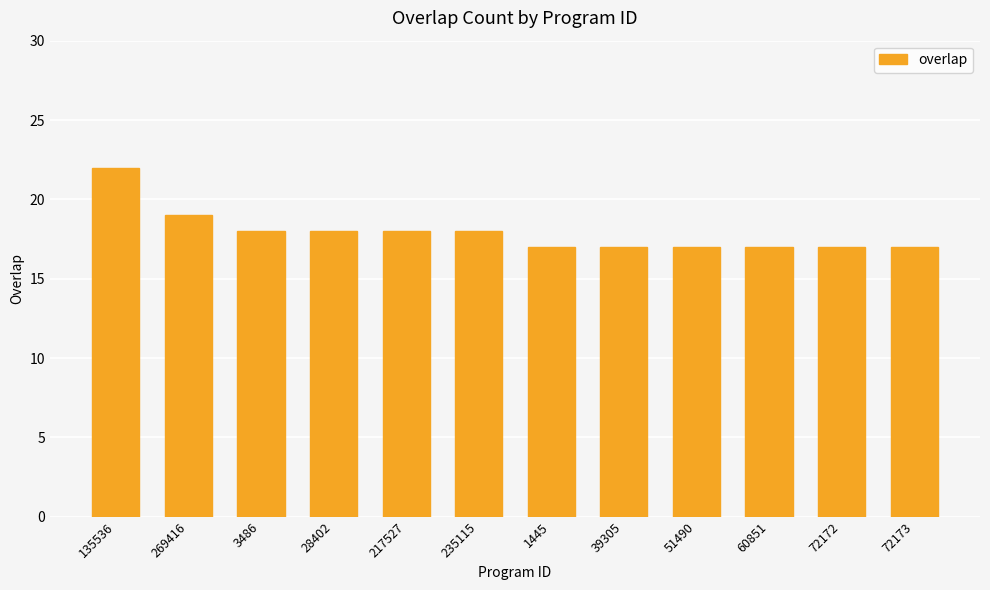

Which label corresponds to the largest value in the chart?

135536